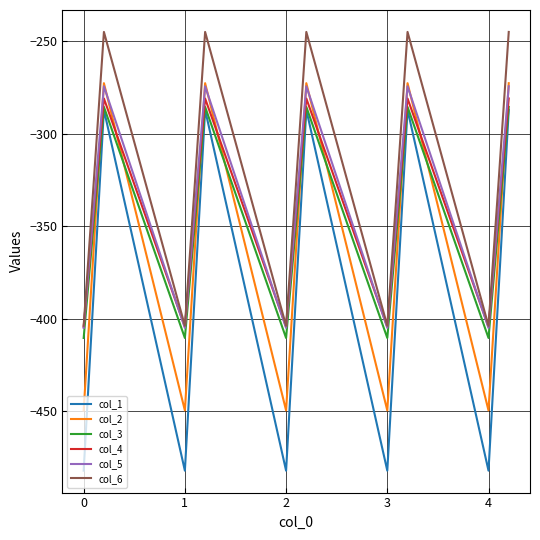

How many intersections are there between col_2 and col_3?

9